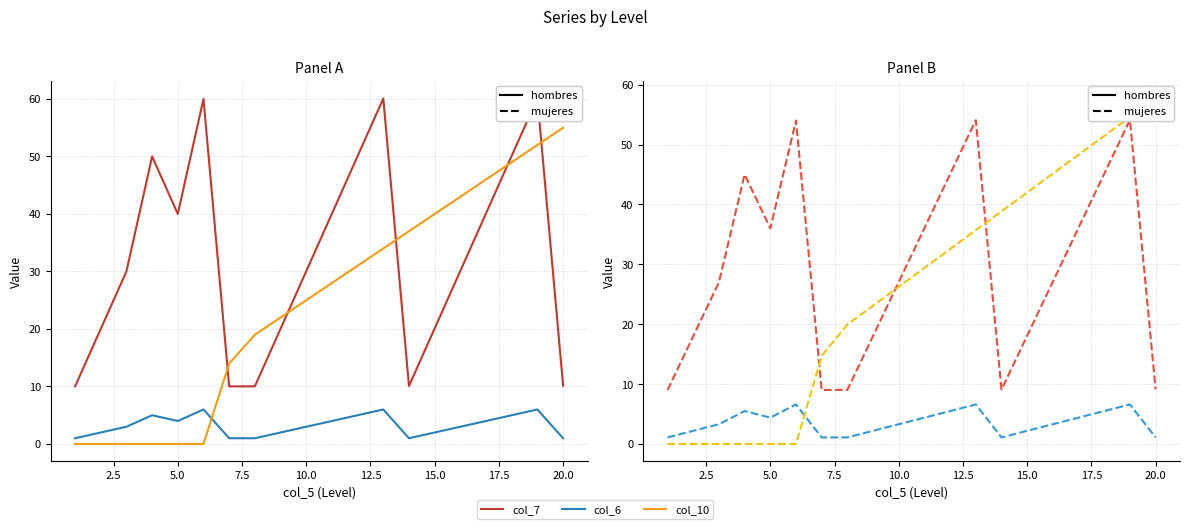

True or false: col_6 has a value of 1.5 at 0.0.

False